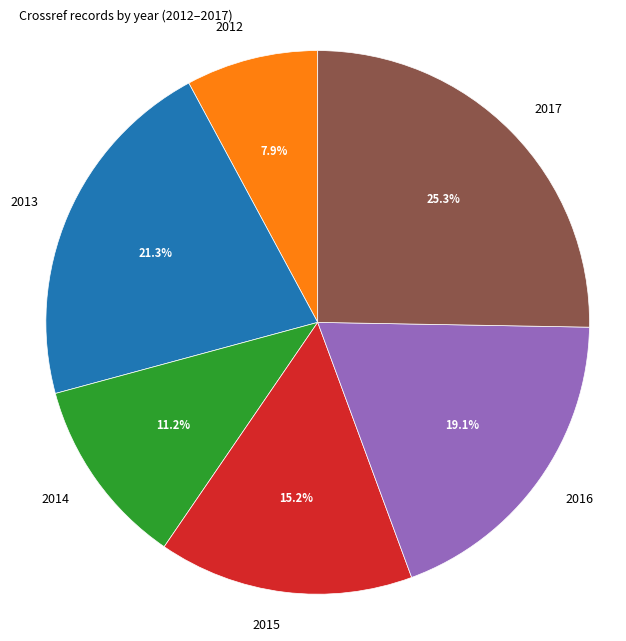

To the nearest percent, what is the difference between the largest and smallest slice percentages?

17%